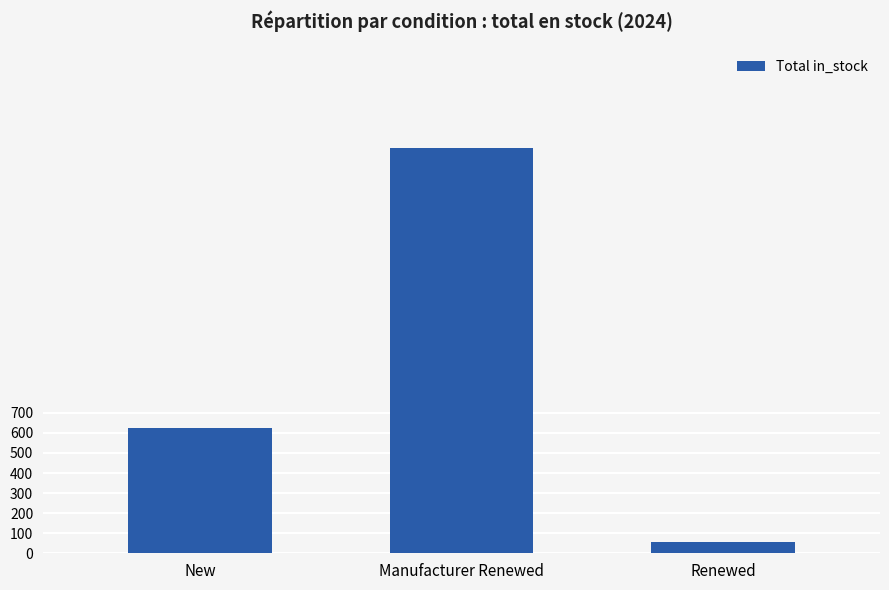

What is the label of the 3rd bar from the right?

New